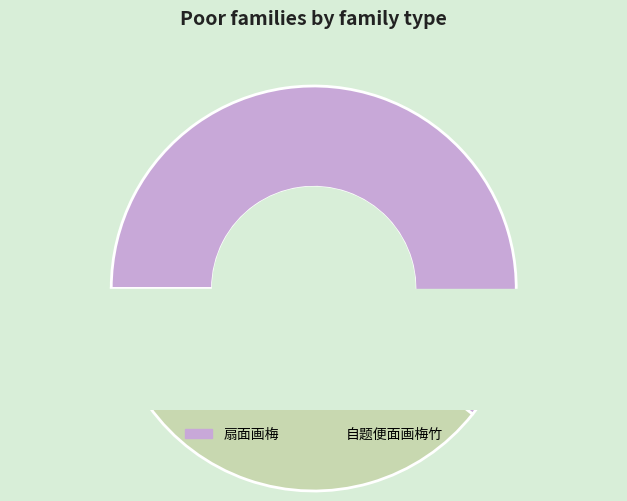

To the nearest percent, what is the difference between the largest and smallest slice percentages?

21%